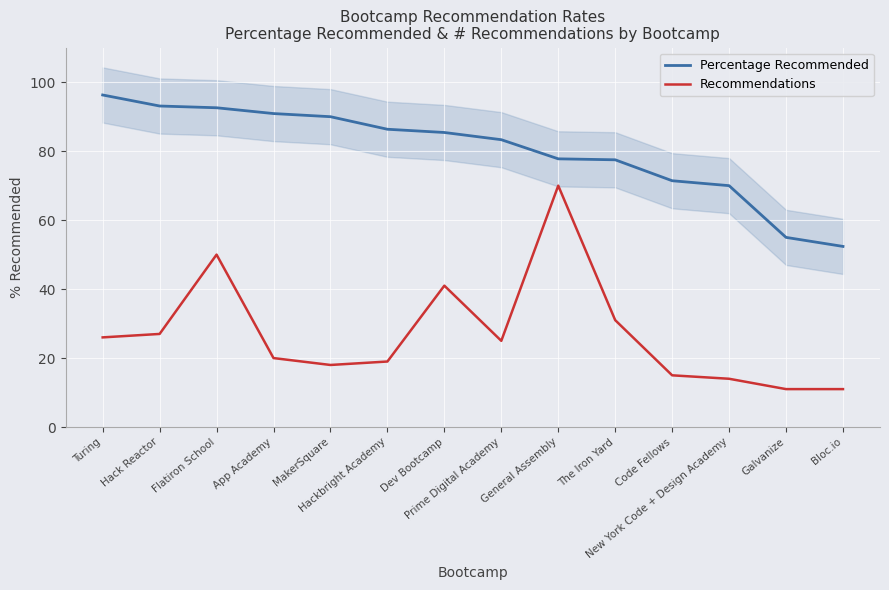

What is the difference between the maximum and second lowest values in the Recommendations series?

59.0